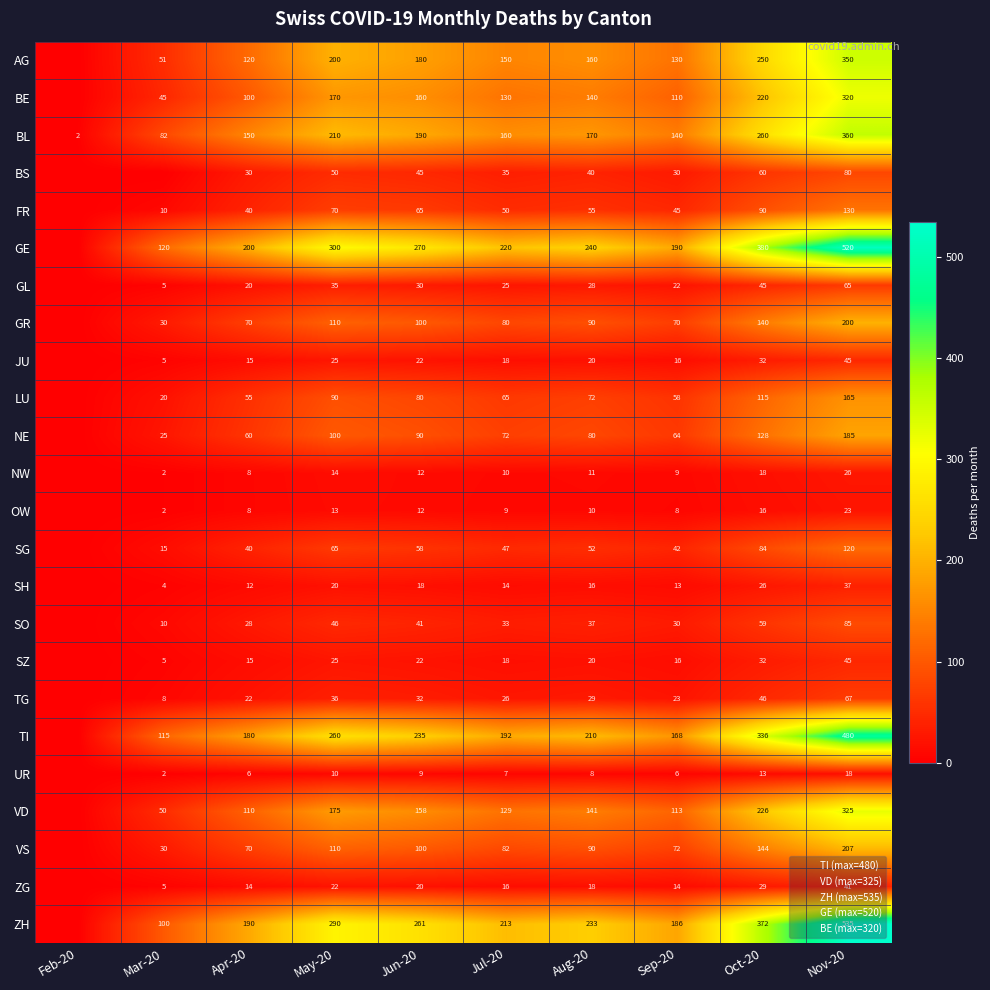

What is the sum of the GL values at Feb-20 and Aug-20?

28